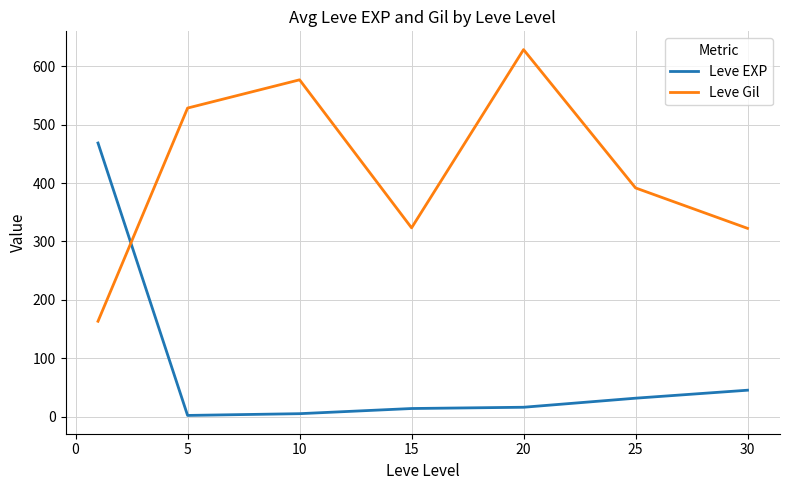

What is the lowest value of the Leve Gil series?

163.5